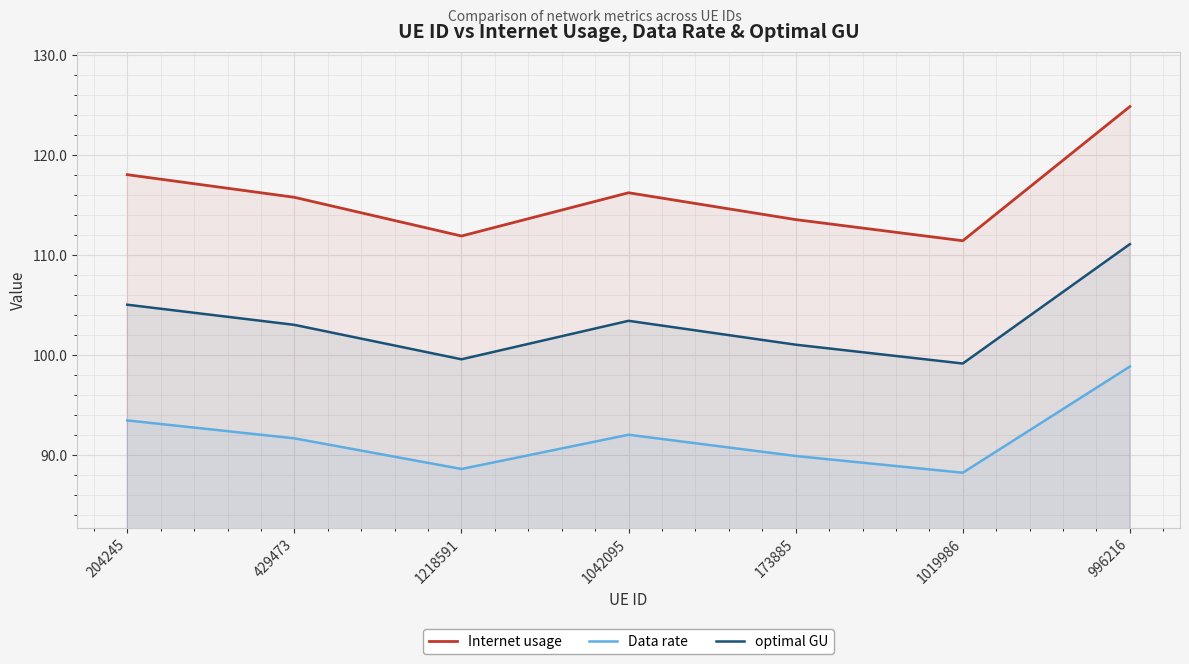

Which category has the highest value in the Data rate series?

996216